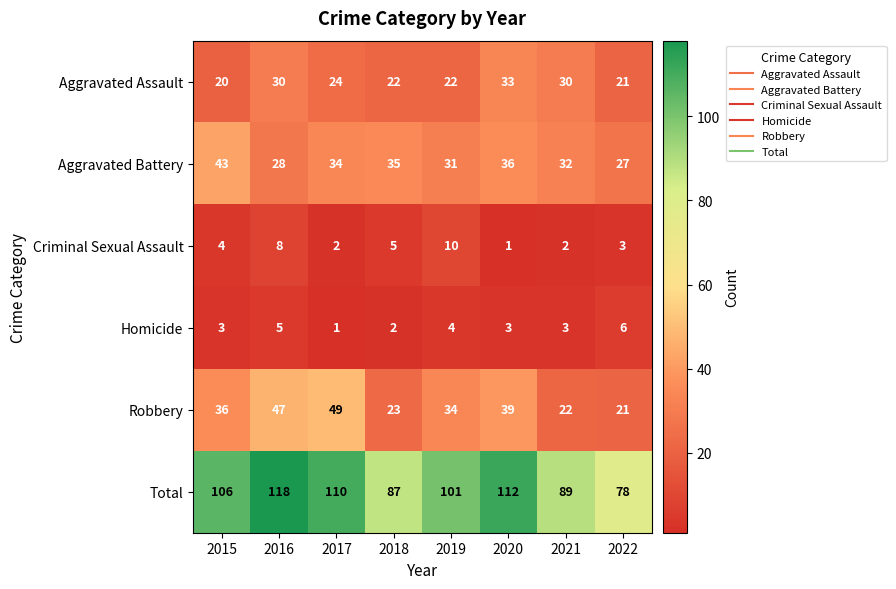

What value does the Aggravated Assault series have at 2020, to the nearest 5?

35